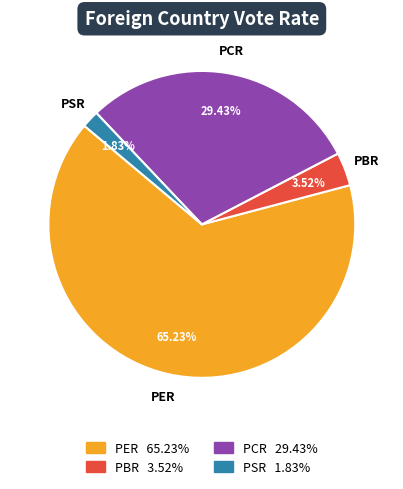

What is the ratio of the value at PER to the value at PCR?

2.2